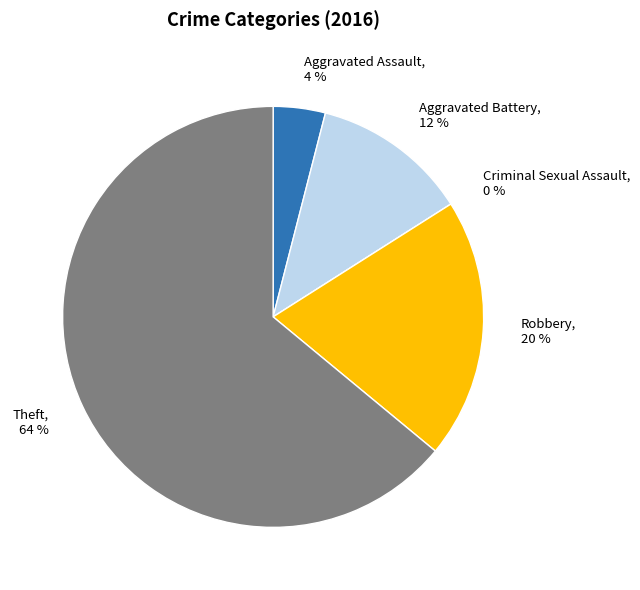

What is the smallest slice in the pie chart?

Criminal Sexual Assault